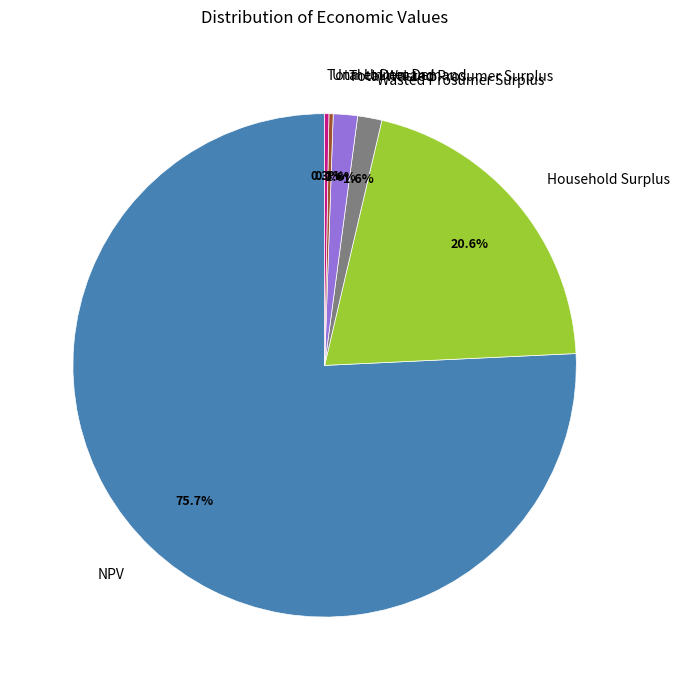

To the nearest percent, what is the average slice percentage?

17%